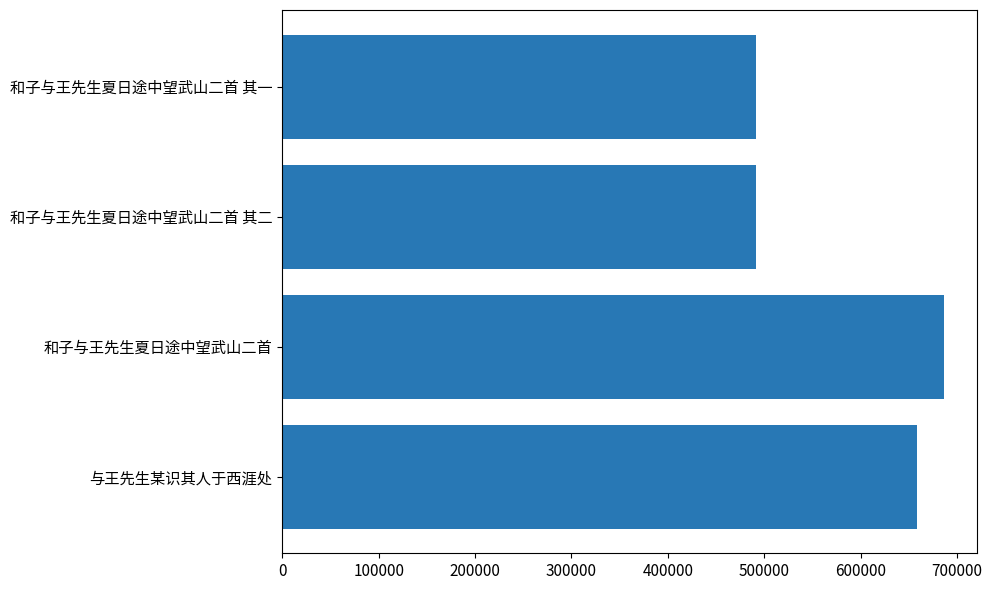

What is the ratio of the value at 和子与王先生夏日途中望武山二首 其二 to the value at 和子与王先生夏日途中望武山二首 其一?

1.0